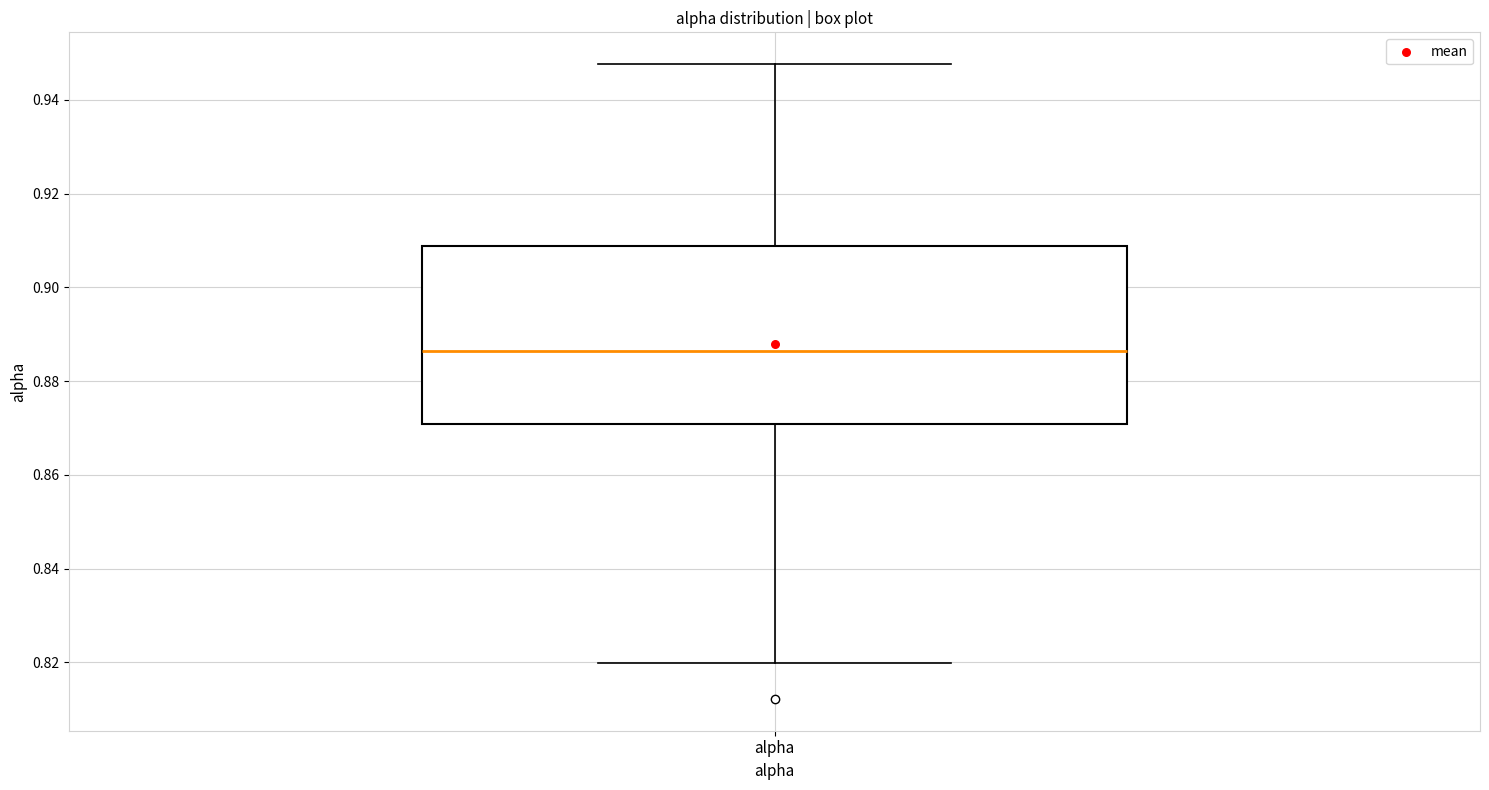

Where does the upper whisker of the box for alpha end on the y-axis? The values are not printed on the chart, so give them approximately, as read against the axis.

0.948